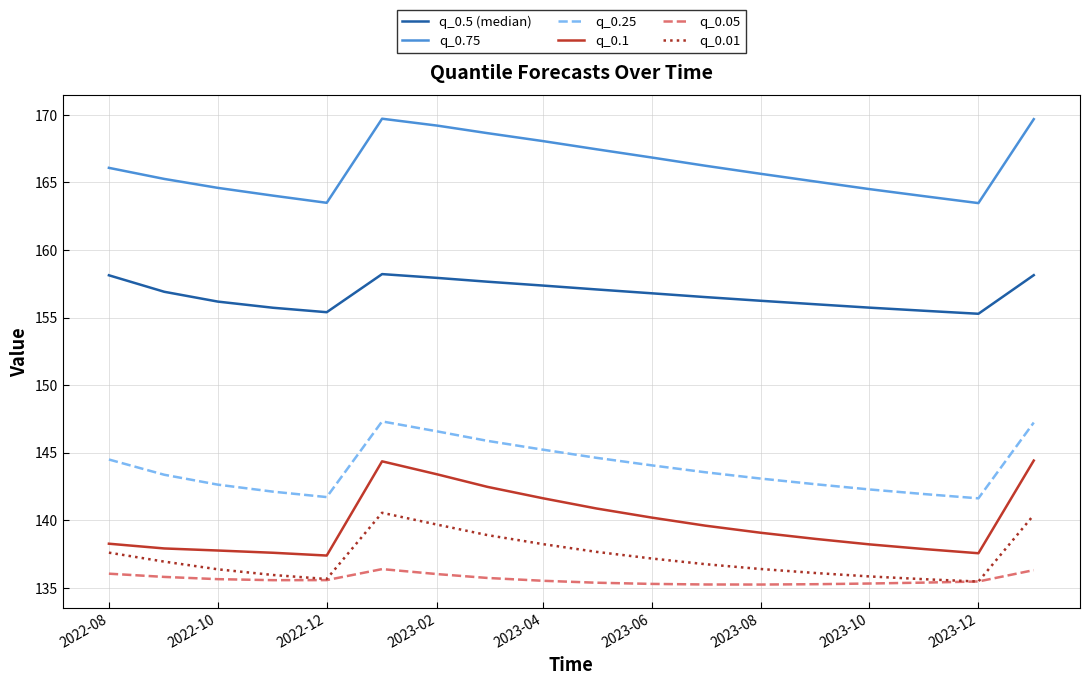

Rank the series by their maximum value, from highest to lowest.

q_0.75, q_0.5 (median), q_0.25, q_0.1, q_0.01, q_0.05